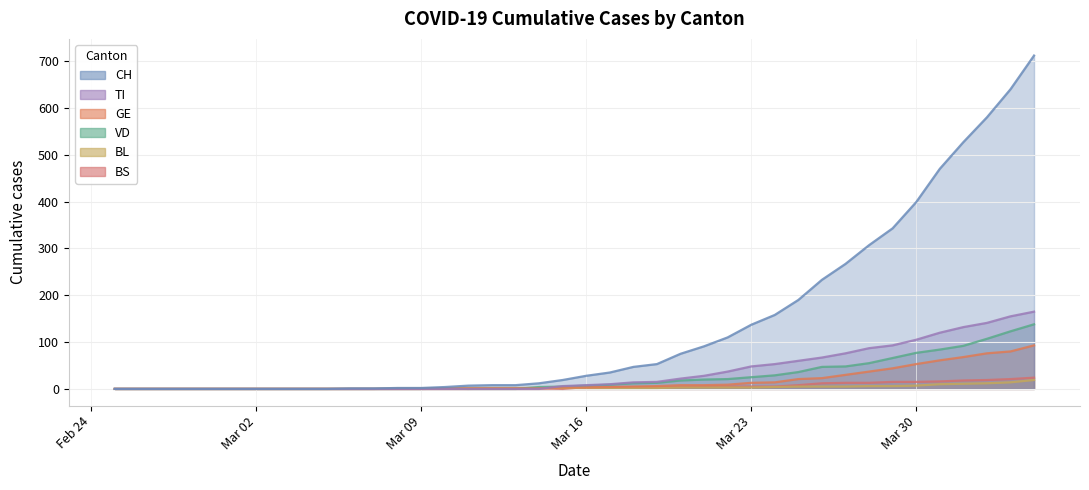

What are all the series names shown in the legend?

CH, TI, GE, VD, BL, BS